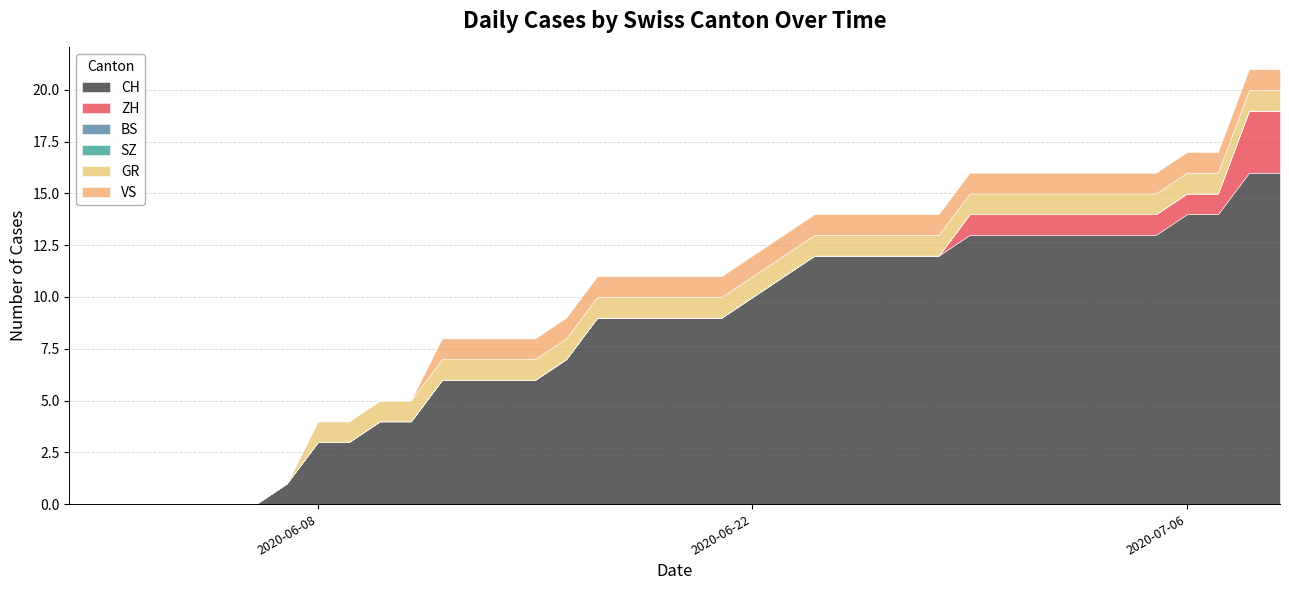

How many series are shown in this chart?

6